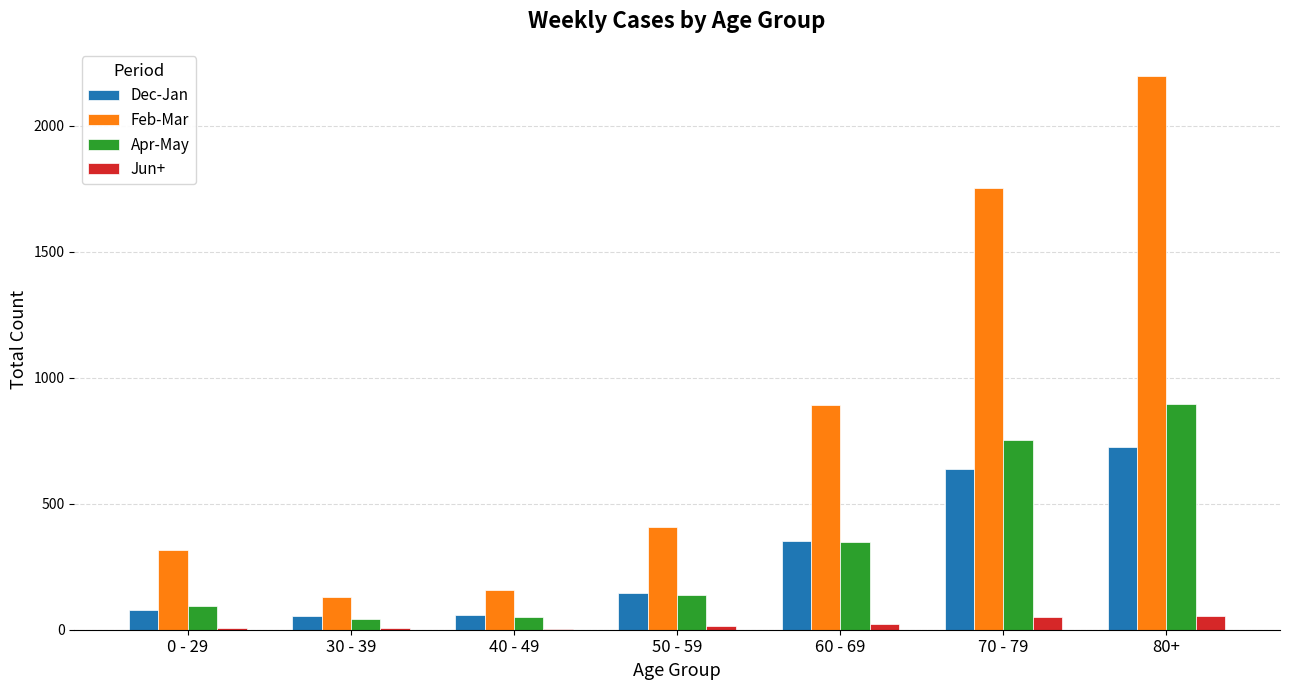

The value of Feb-Mar at 60 - 69 is 422. True or false?

False